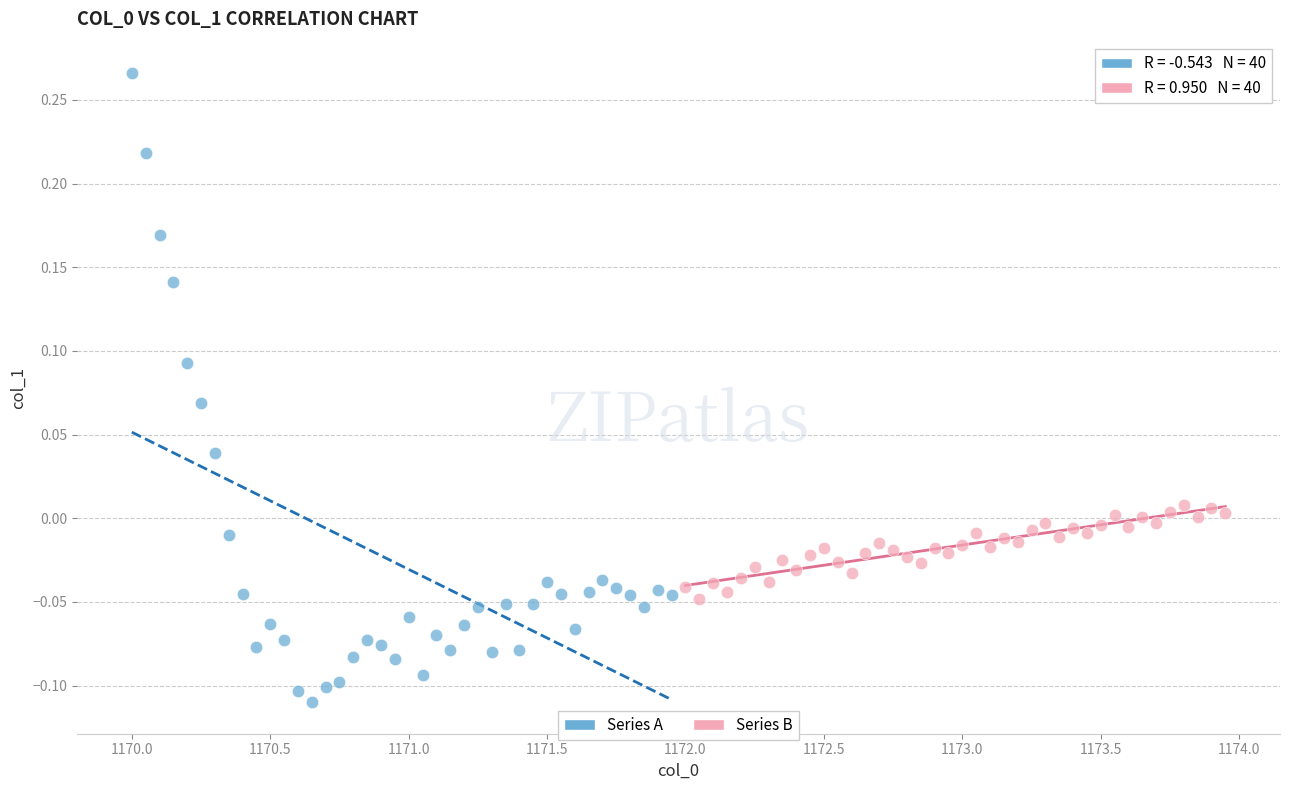

Which series has the largest Y range (max minus min)?

Series A